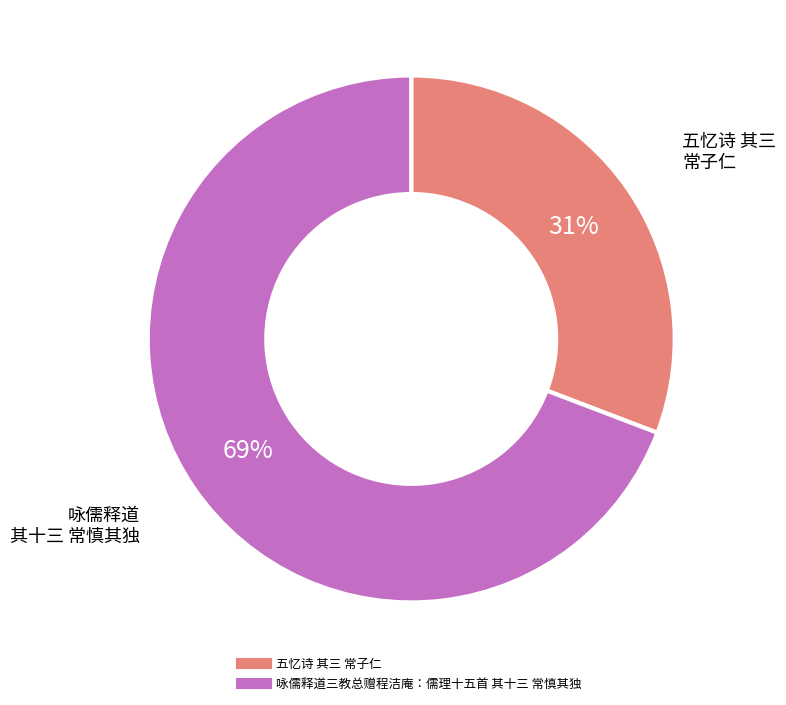

Is there any slice that represents more than half of the pie?

Yes